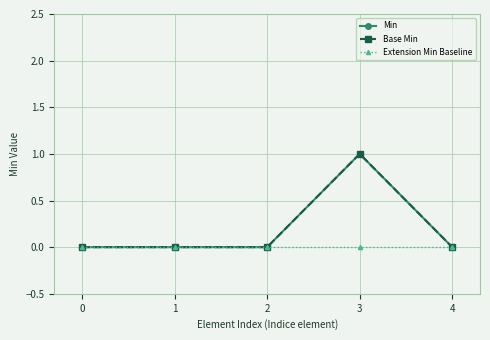

True or false: Base Min and Extension Min Baseline intersect in this chart.

False